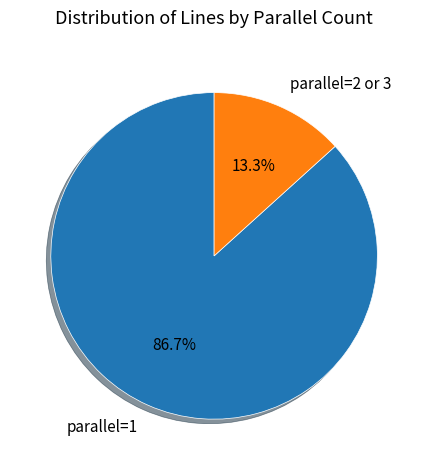

Which category has the biggest portion of the pie?

parallel=1